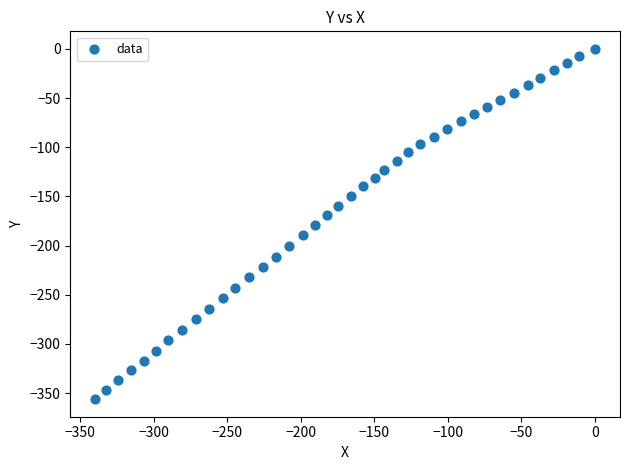

What is the range of X values (max minus min)?

339.6